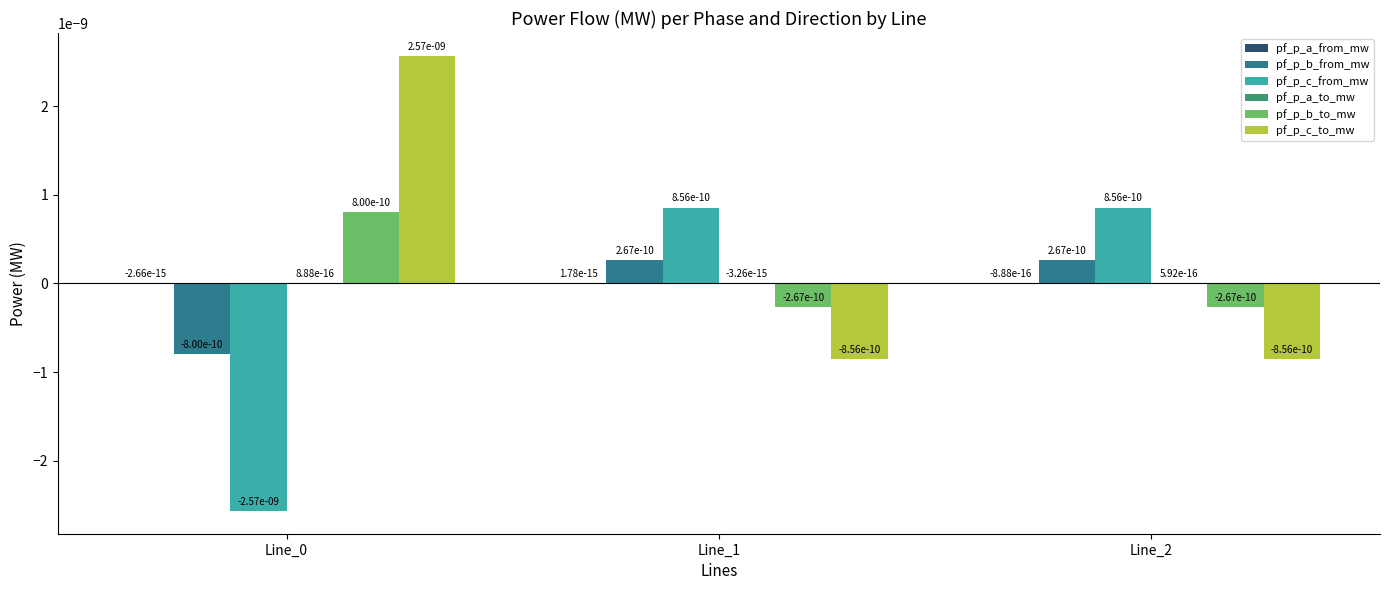

Where does the pf_p_c_from_mw series first go above 0?

Line_1